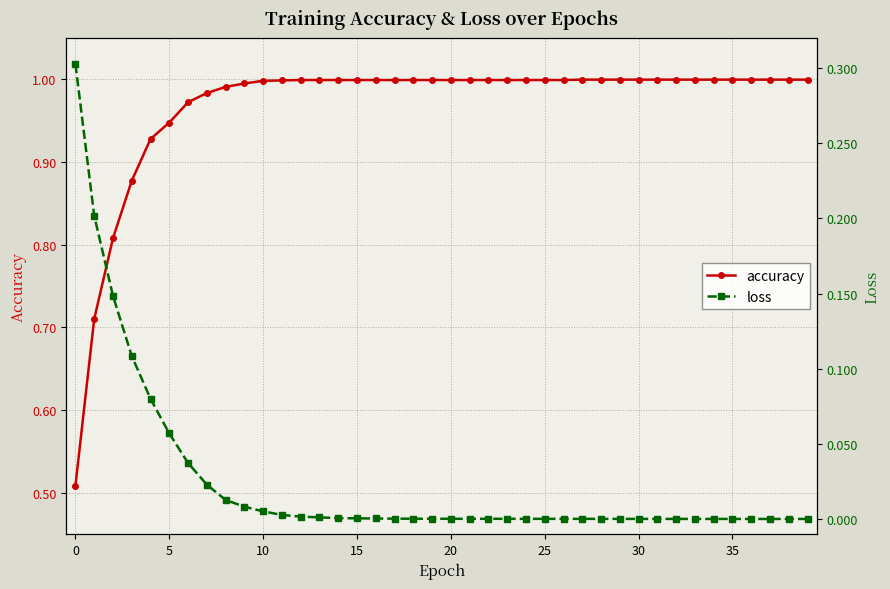

Rank the series by their maximum value, from lowest to highest.

loss, accuracy